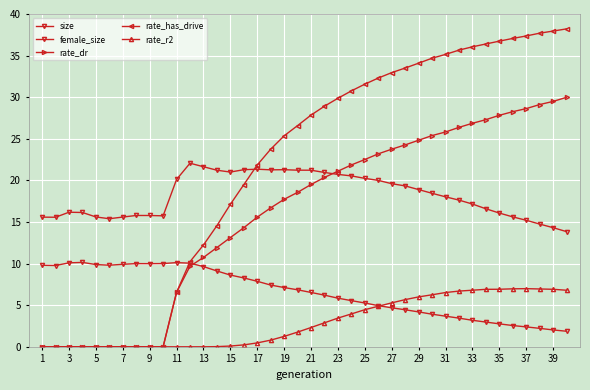

Does the chart have visible grid lines?

Yes